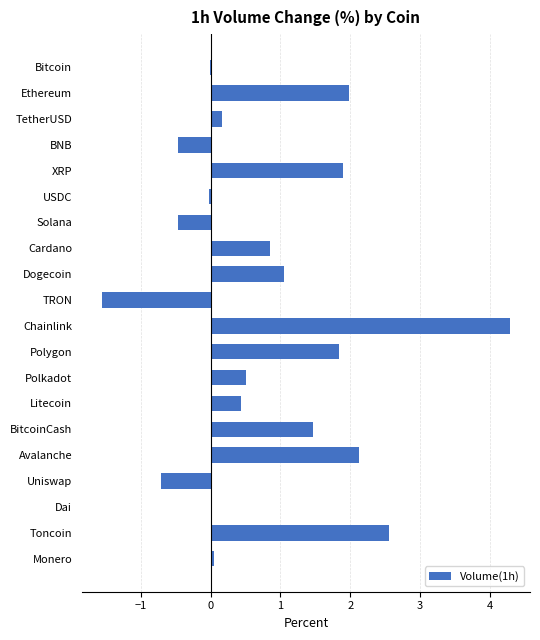

What is the sum of all values?

16.0